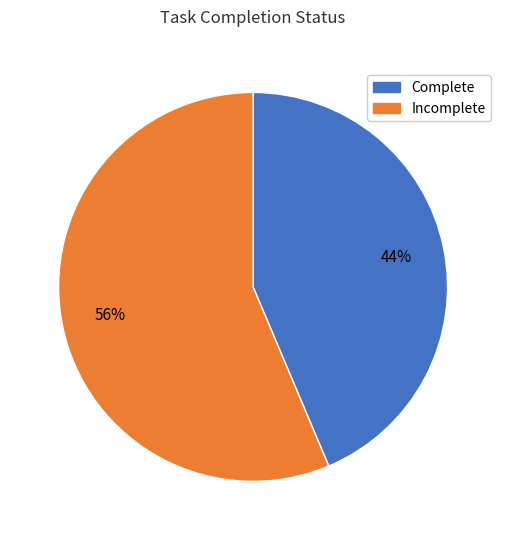

Is there any slice that represents more than half of the pie?

Yes